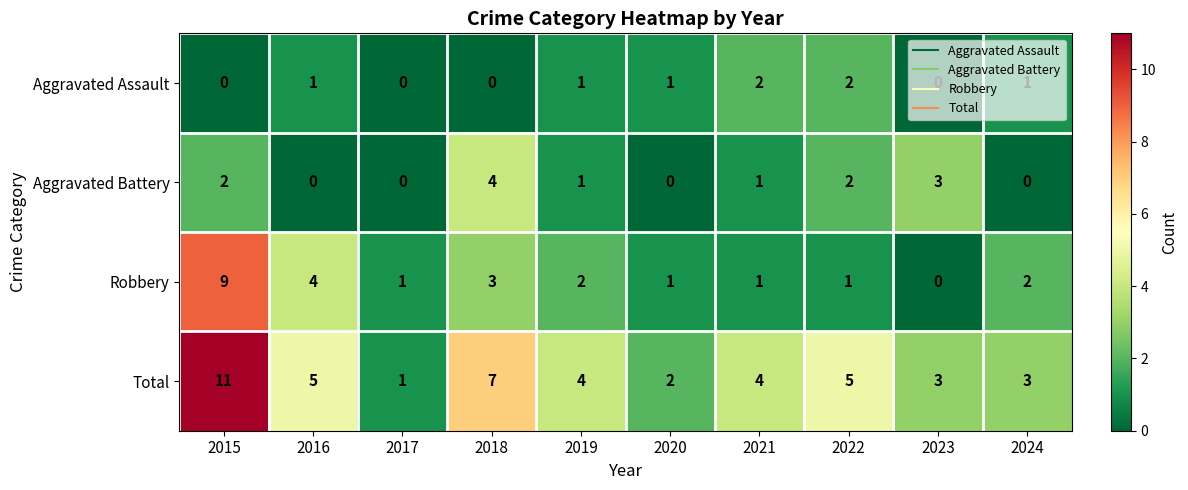

Where does the Robbery series first go above 2?

2015